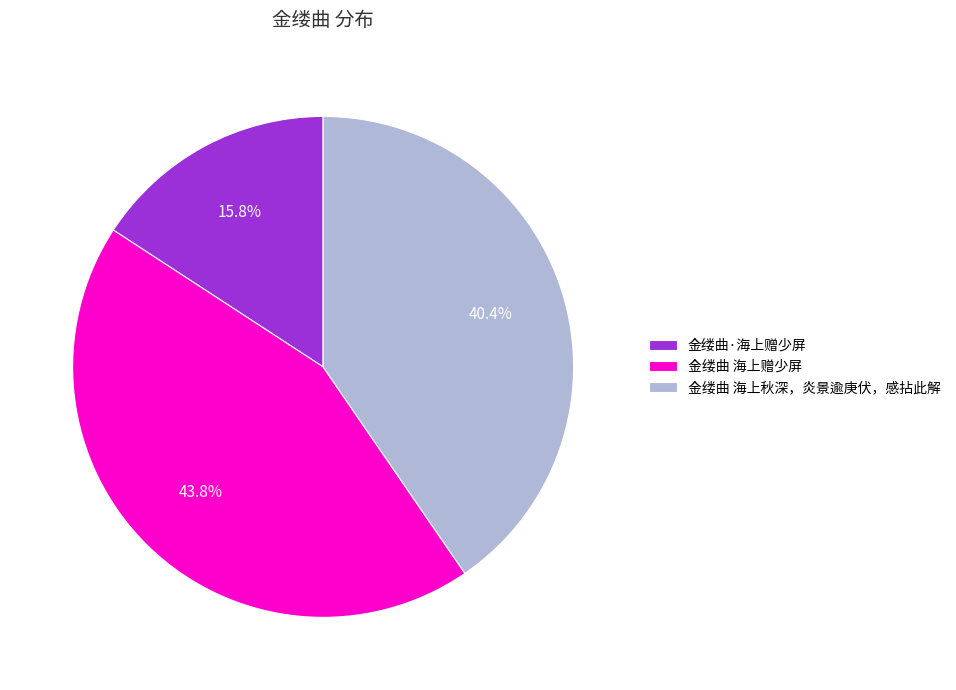

Does 金缕曲·海上赠少屏 account for over 50% of the chart?

No